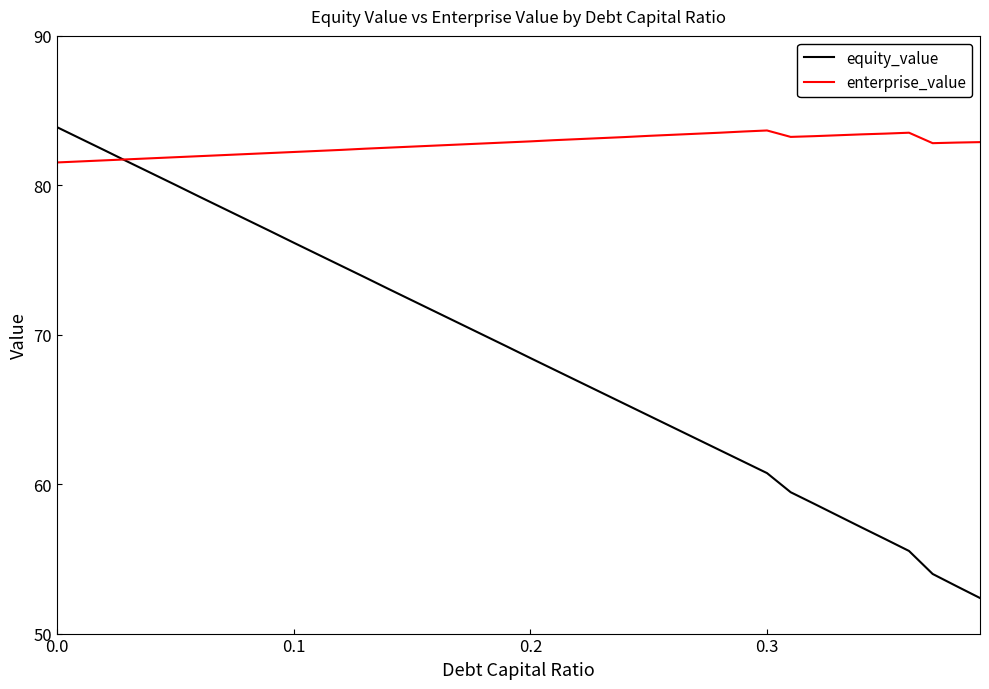

Which series has the widest spread of values?

equity_value